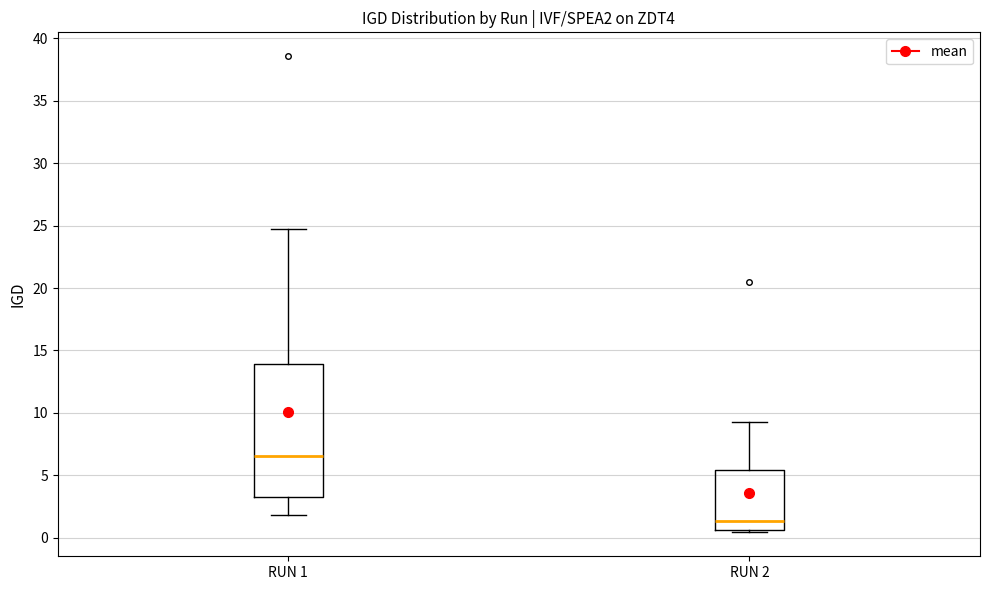

Reading left to right, transcribe this box plot: for each box, give where its median line is, the range the box spans, and where its two whiskers end, as read against the y-axis. The values are not printed on the chart, so give them approximately, as read against the axis.

RUN 1: median 6.5, box 3.0 to 14.0, whiskers 2.0 to 25.0
RUN 2: median 1.5, box 0.5 to 5.5, whiskers 0.5 (just below the box's lower edge) to 9.0